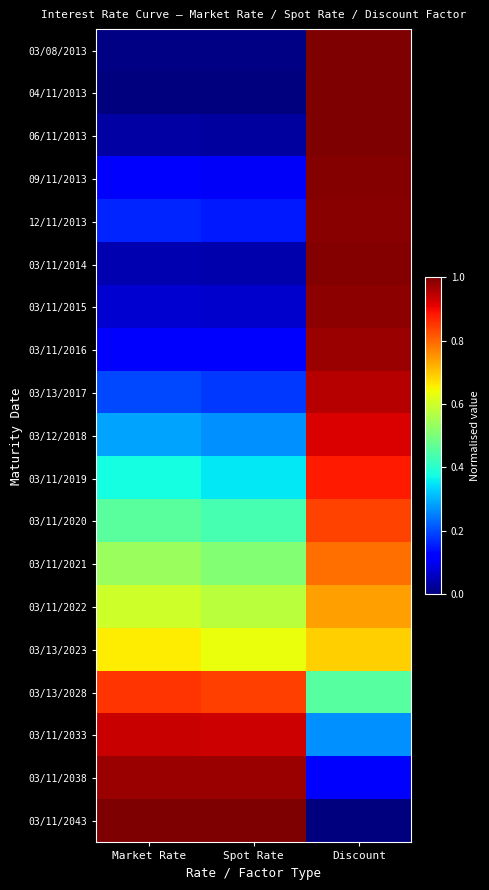

List the series in order of their peak value, lowest first.

03/13/2023, 03/11/2022, 03/11/2021, 03/11/2020, 03/13/2028, 03/11/2019, 03/12/2018, 03/11/2033, 03/13/2017, 03/11/2016, 03/11/2038, 03/11/2015, 12/11/2013, 03/11/2014, 09/11/2013, 06/11/2013, 04/11/2013, 03/08/2013, 03/11/2043